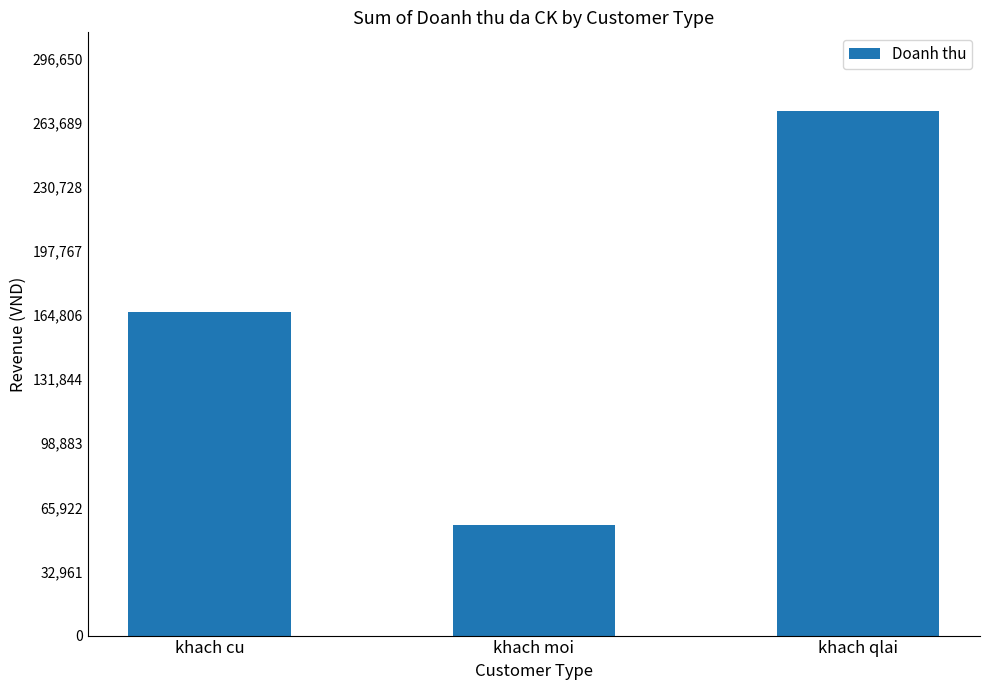

Reading left to right, extract all data points from this chart.

166272.2	56619.9	269682.6